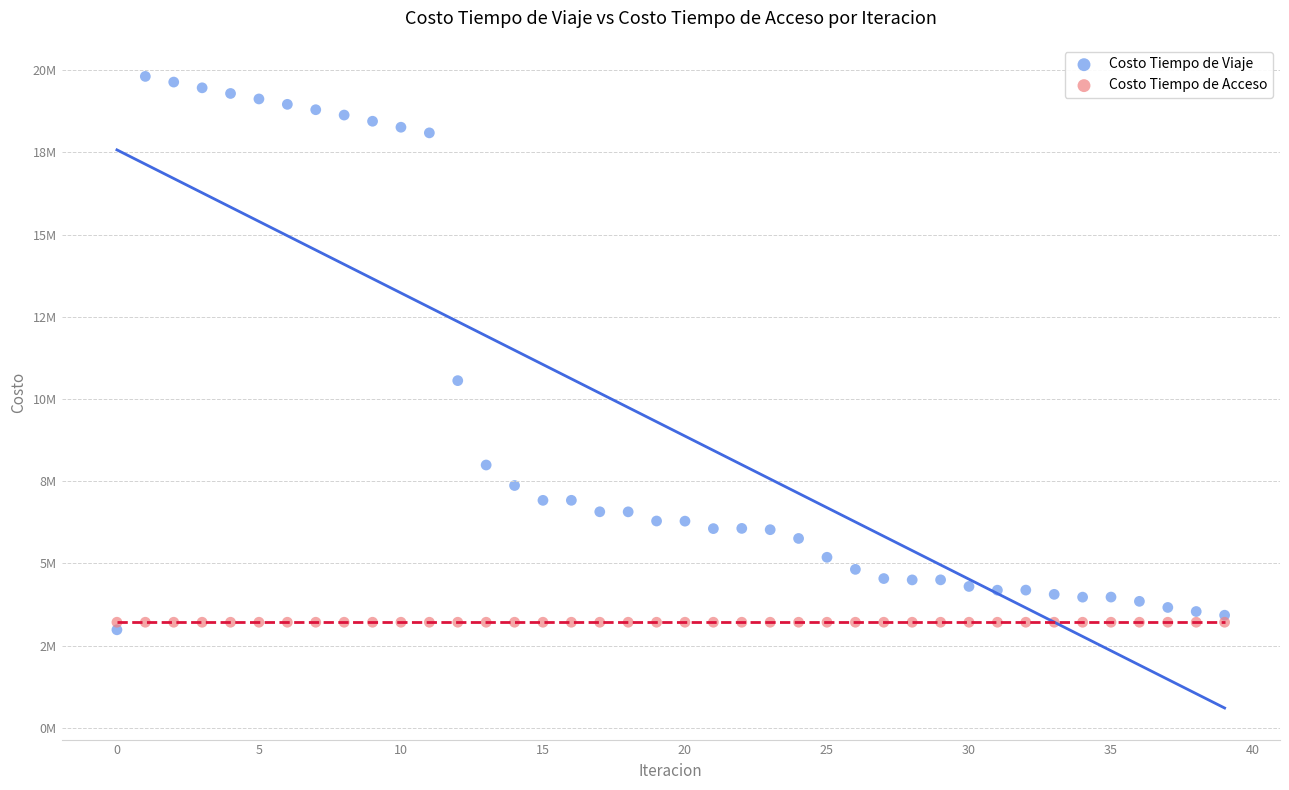

Which series reaches the minimum Y coordinate?

Costo Tiempo de Viaje